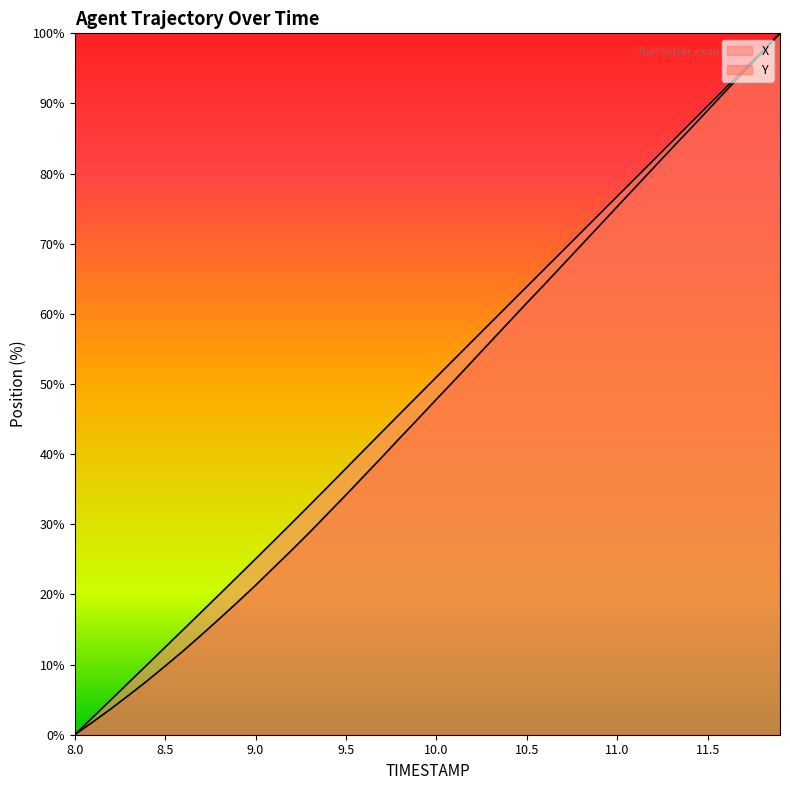

Does the chart have visible grid lines?

No